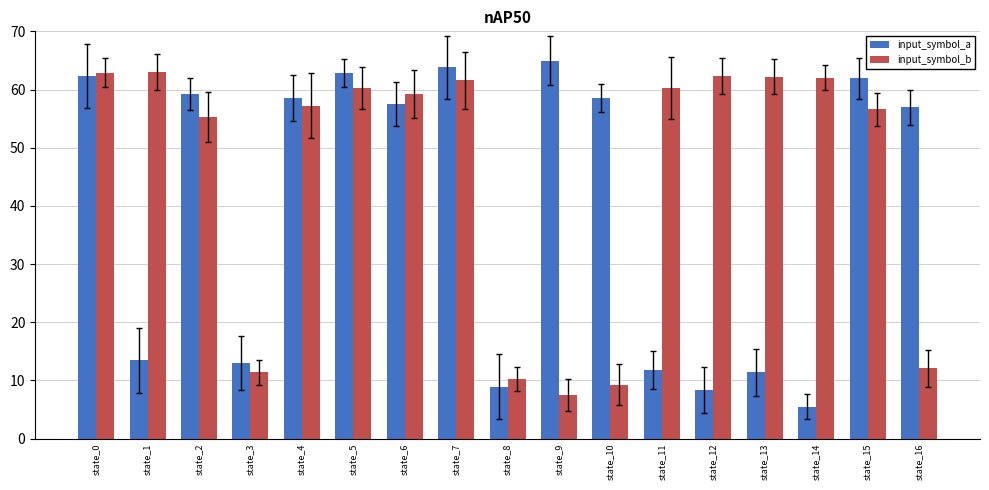

List the series in order of their overall mean, lowest first.

input_symbol_a, input_symbol_b